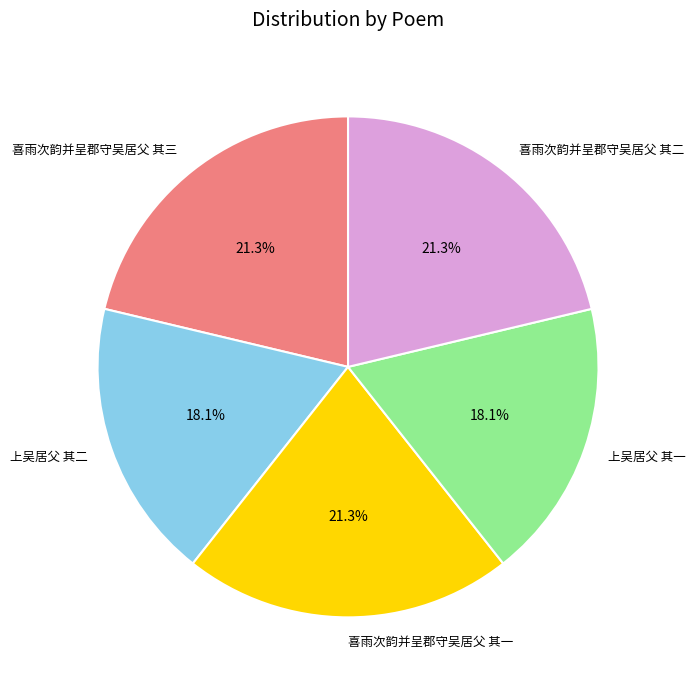

Is there any slice that represents more than half of the pie?

No